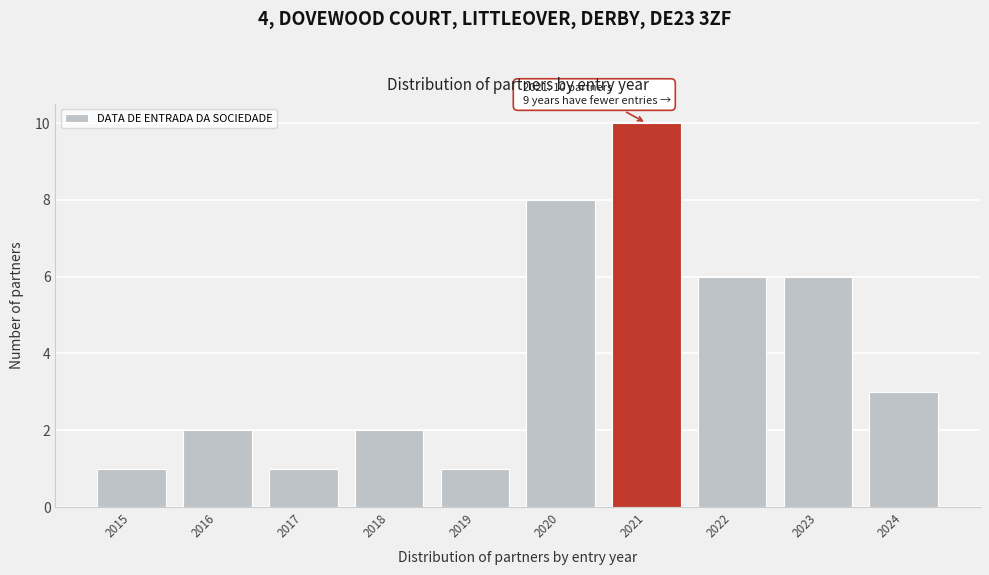

Reading left to right, extract all data points from this chart.

2015=1	2016=2	2017=1	2018=2	2019=1	2020=8	2021=10	2022=6	2023=6	2024=3